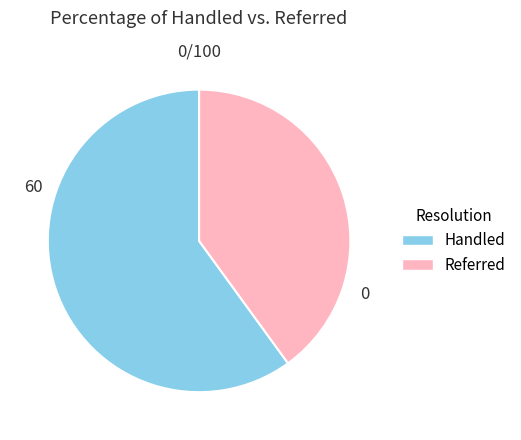

Approximately how many times larger is the value at Handled compared to Referred?

1.5